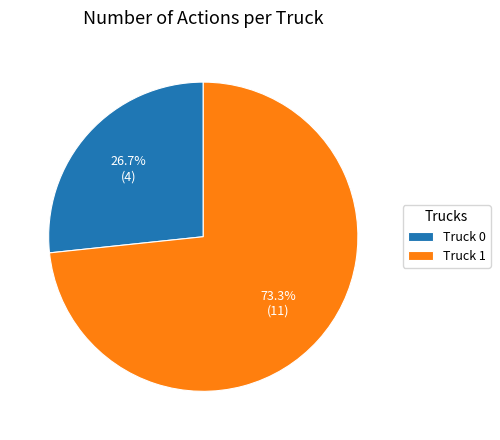

To the nearest percent, what is the combined percentage of Truck 0 and Truck 1?

100%